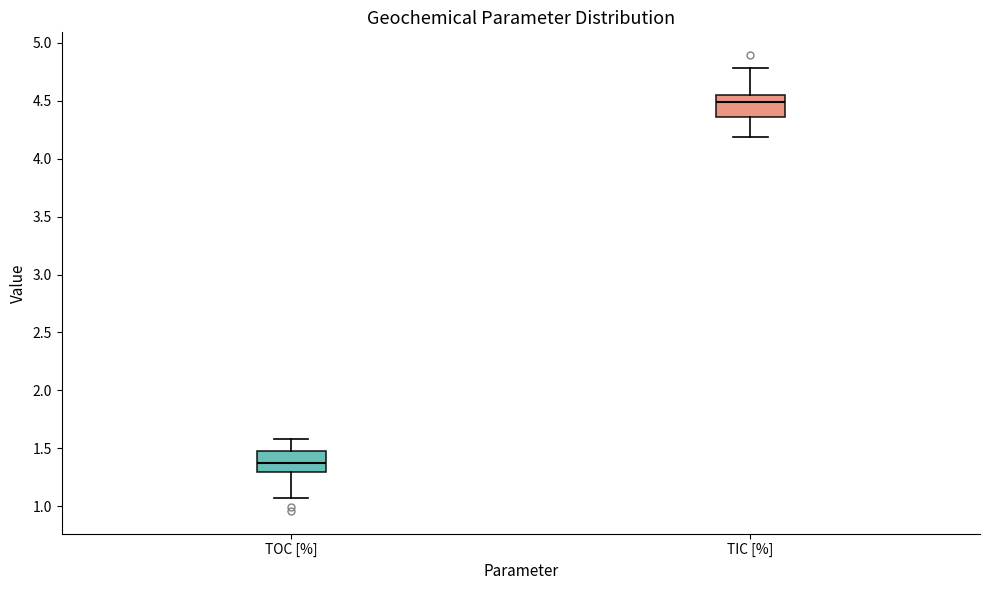

Which box's median line is the lowest?

TOC [%]